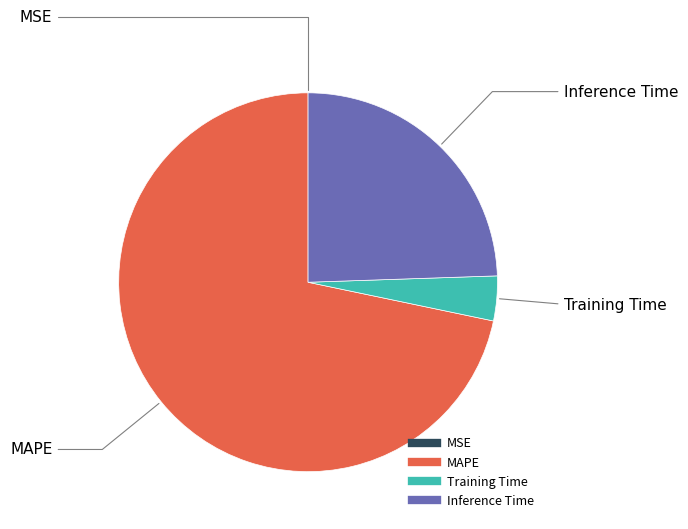

Is there a majority slice in this chart?

Yes